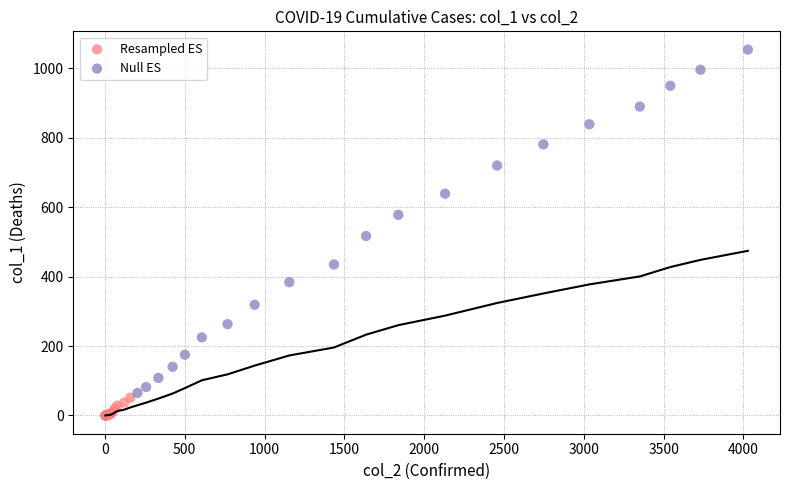

Which series has the widest spread of Y values?

Null ES